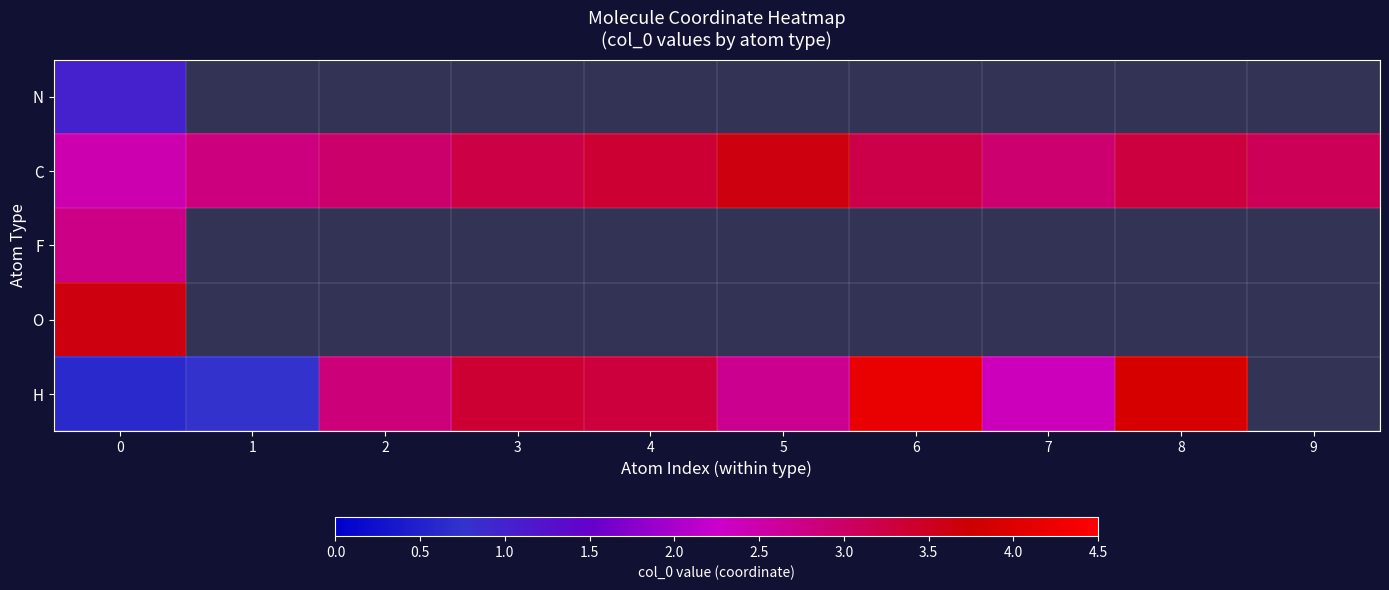

How many values in N are above zero?

1